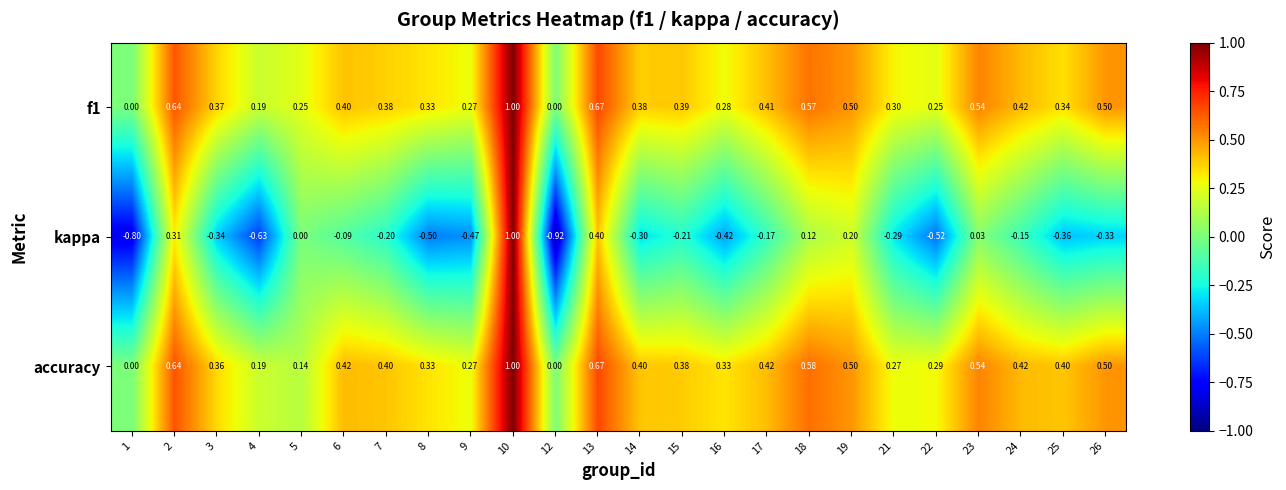

Which category has the lowest value across all series?

12